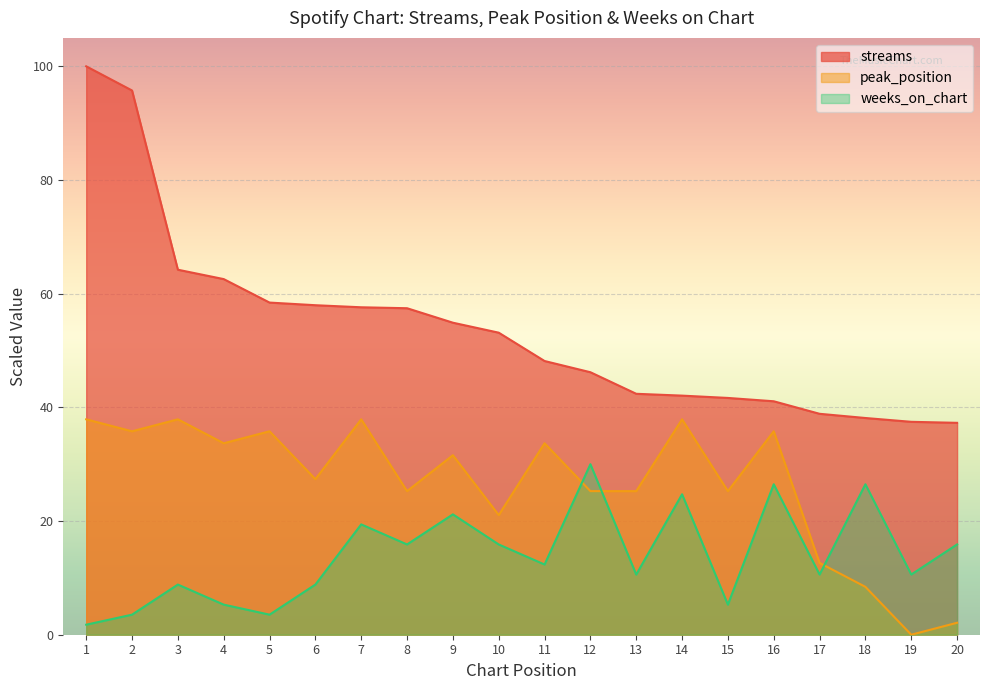

What is the sum of all peak_position values?

530.5